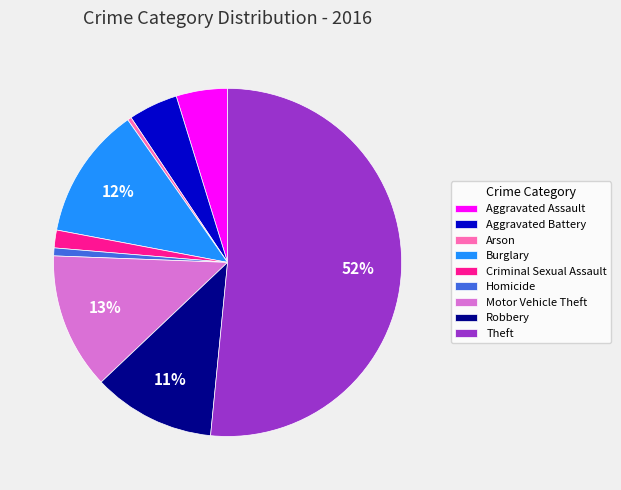

Between Motor Vehicle Theft and Robbery, which is larger?

Motor Vehicle Theft